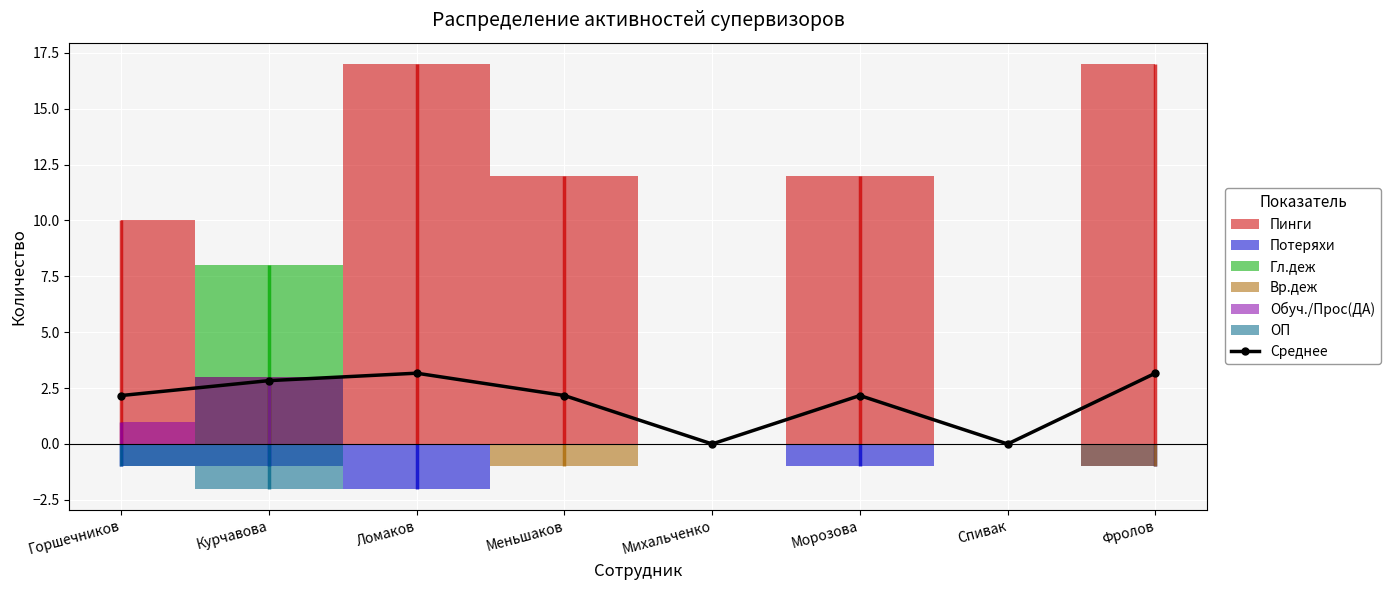

At which label does the data first exceed 2?

Горшечников